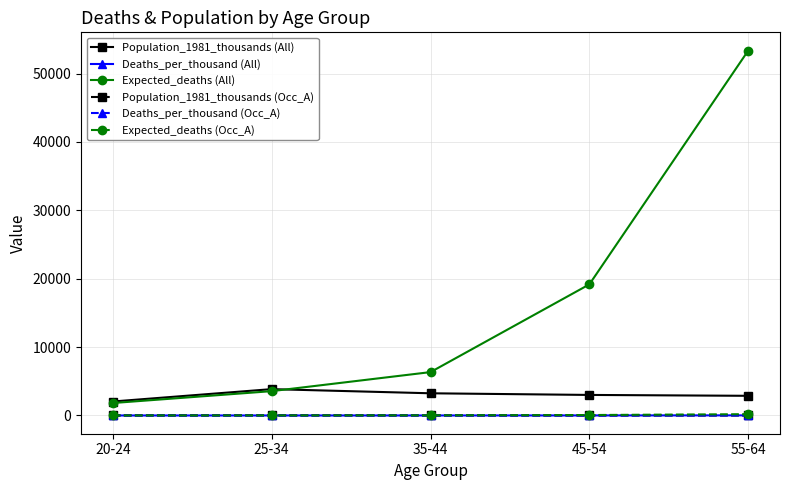

At which category is the sum across all series the highest?

55-64